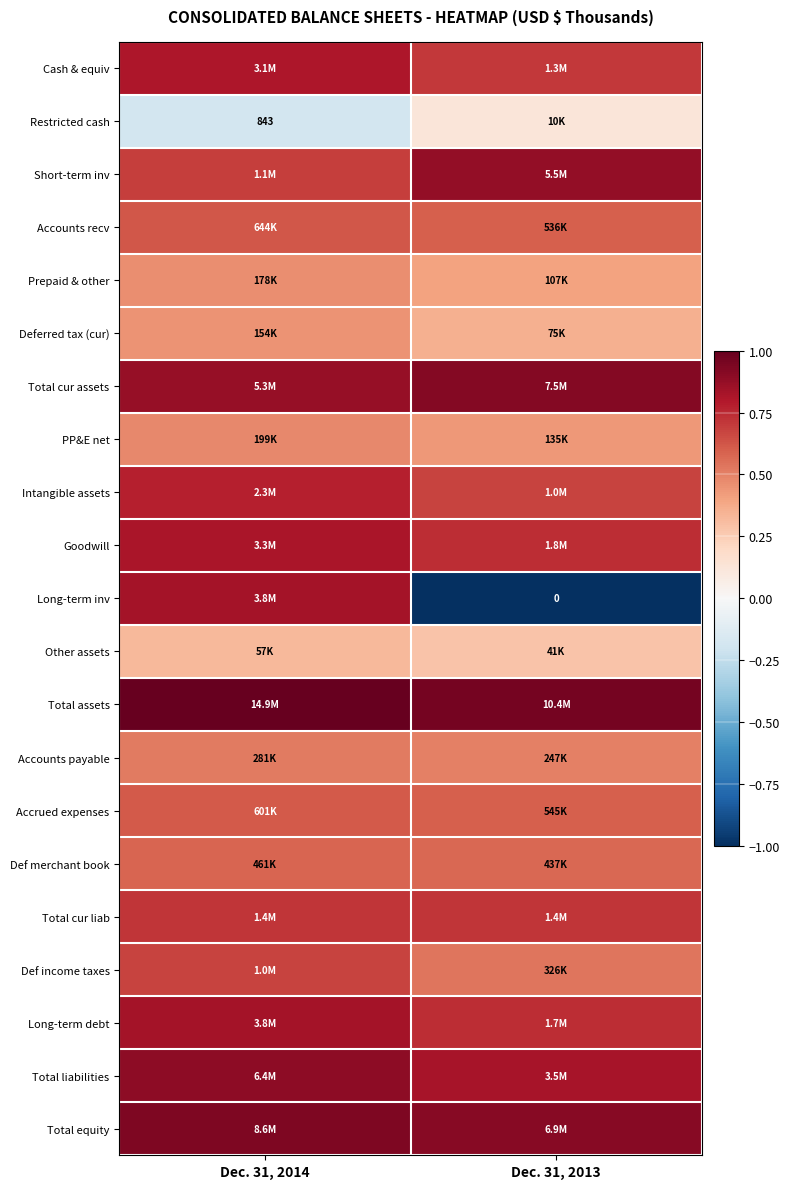

At how many categories does at least one series exceed 0?

2